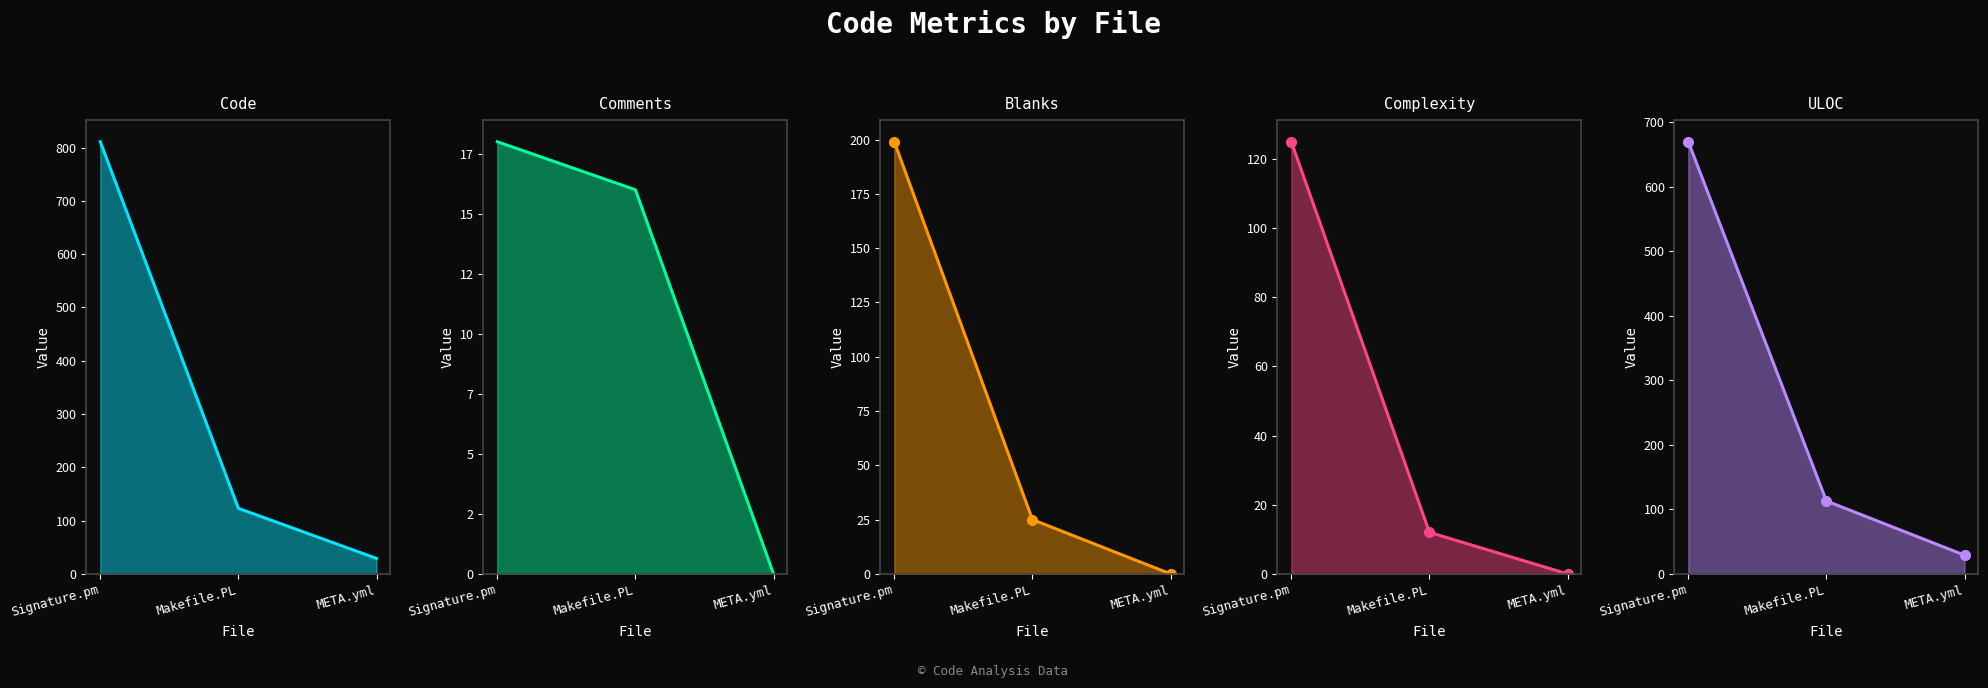

Which category has the lowest value across all series?

META.yml